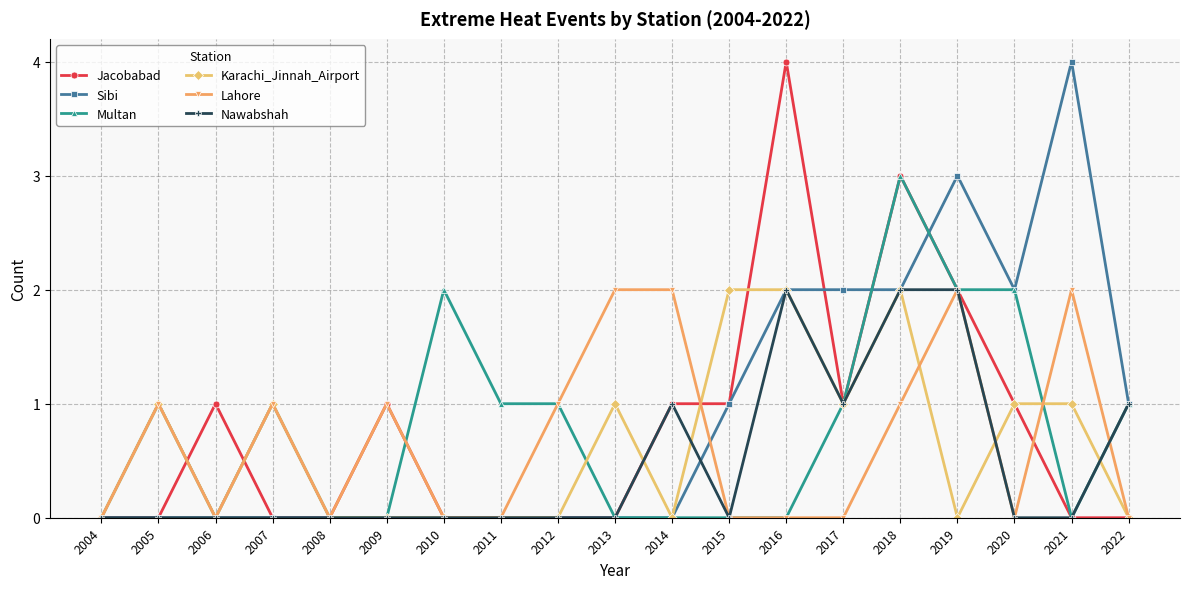

How many data points does each series have?

19